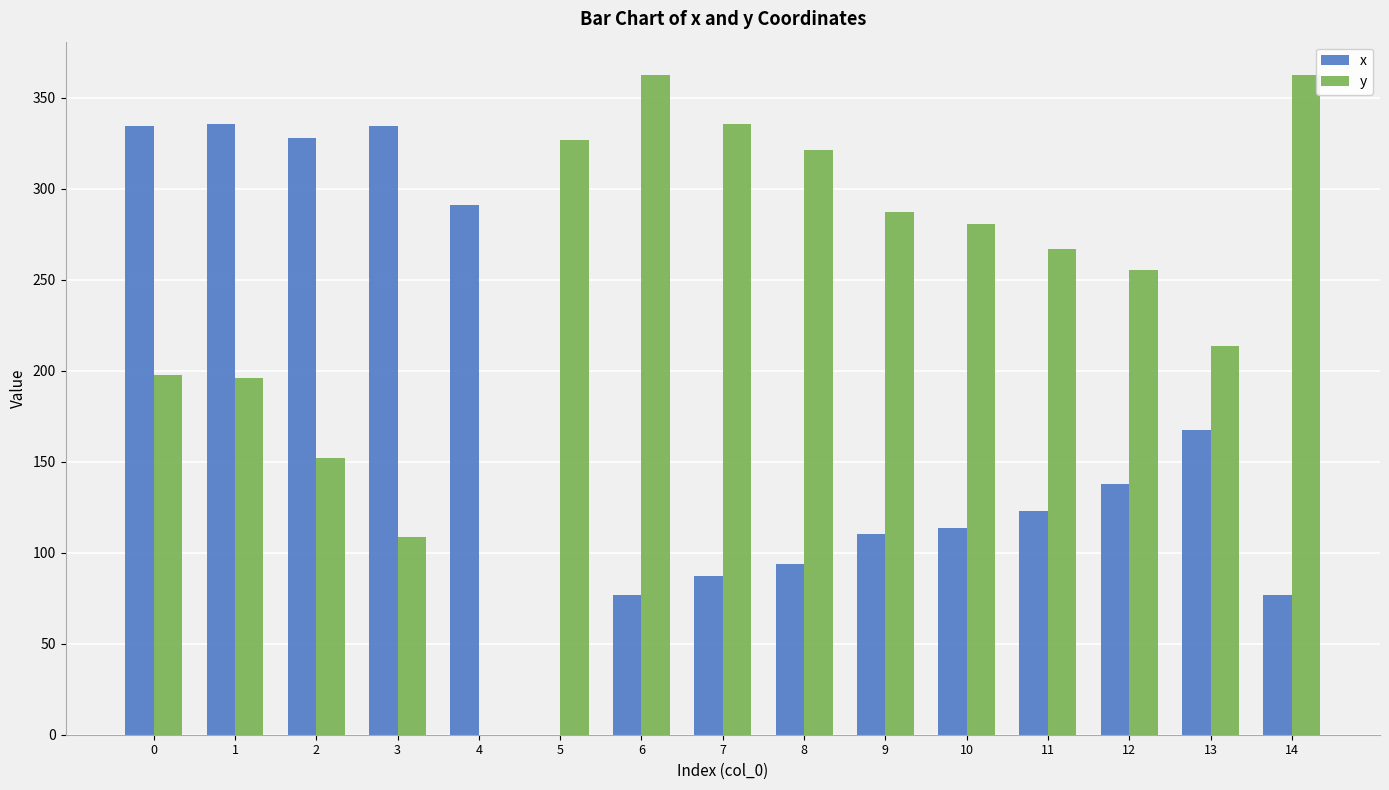

The value of y at 13 is 139.5. True or false?

False